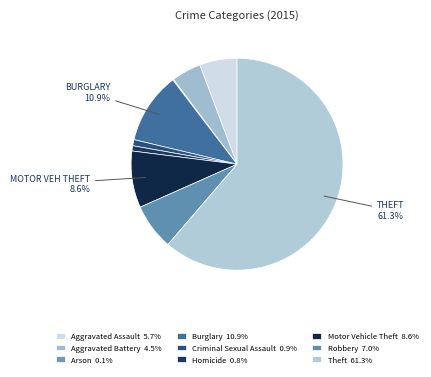

The Criminal Sexual Assault slice represents 1% of the pie. True or false?

True